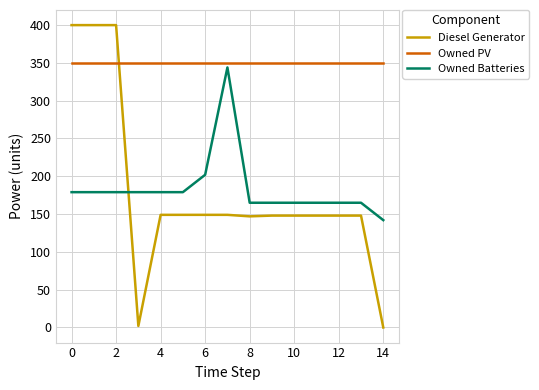

What is the difference between the maximum and minimum values in the Diesel Generator series?

400